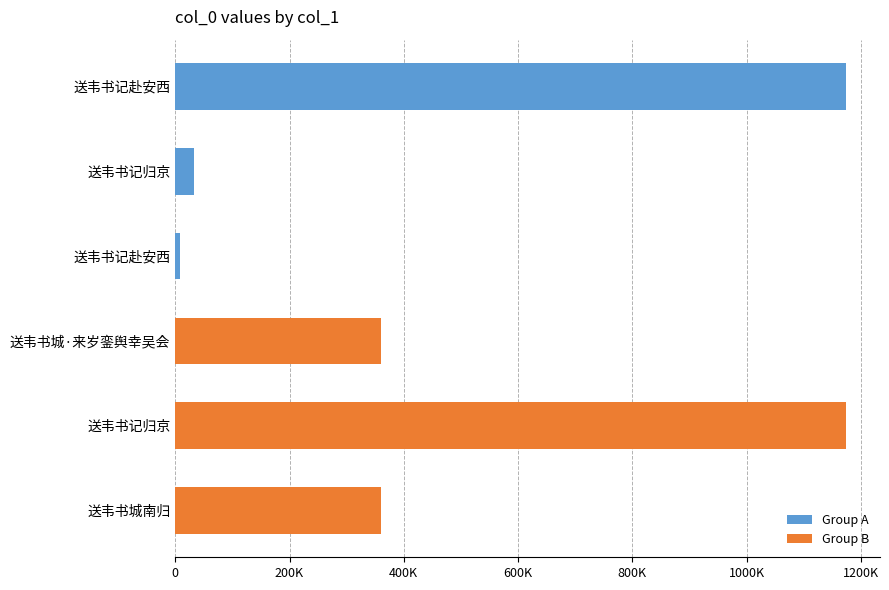

Are the bars horizontal?

Yes